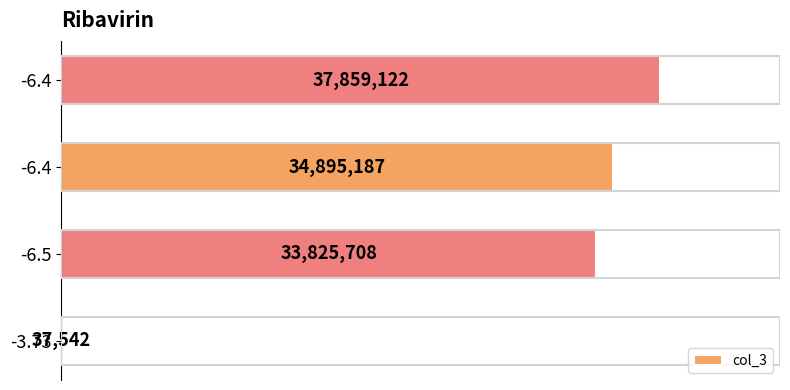

How many categories are shown in the chart?

4